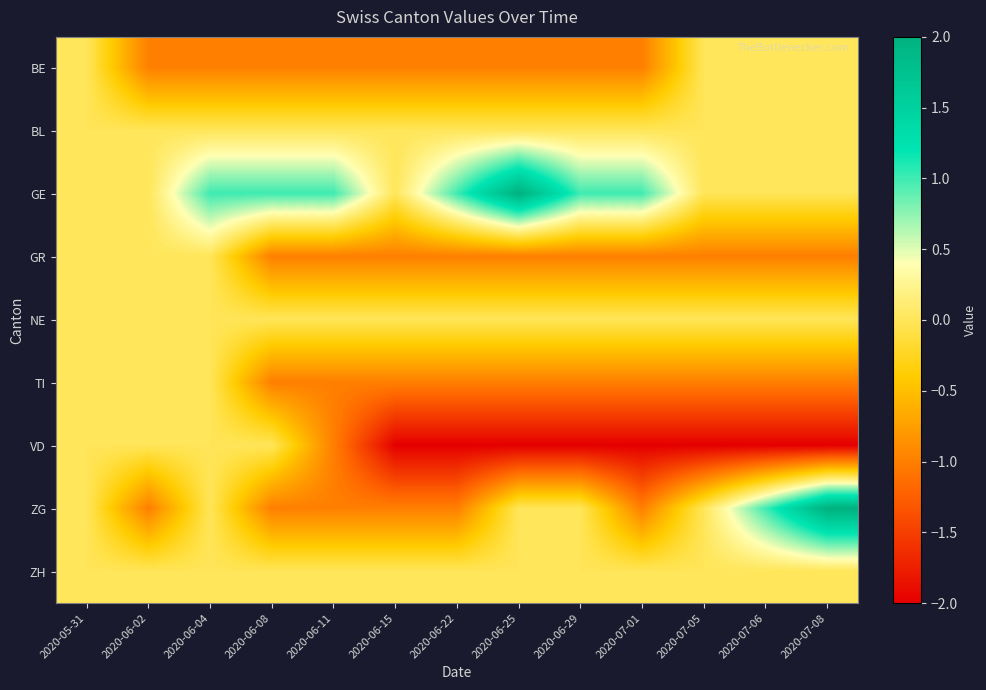

At which category does the chart reach its minimum across all series?

2020-06-15